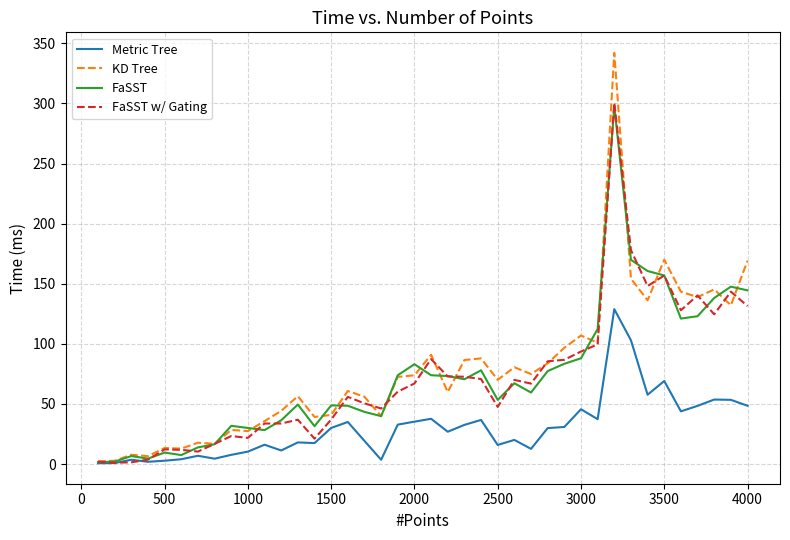

What is the maximum value shown in the chart?

342.1